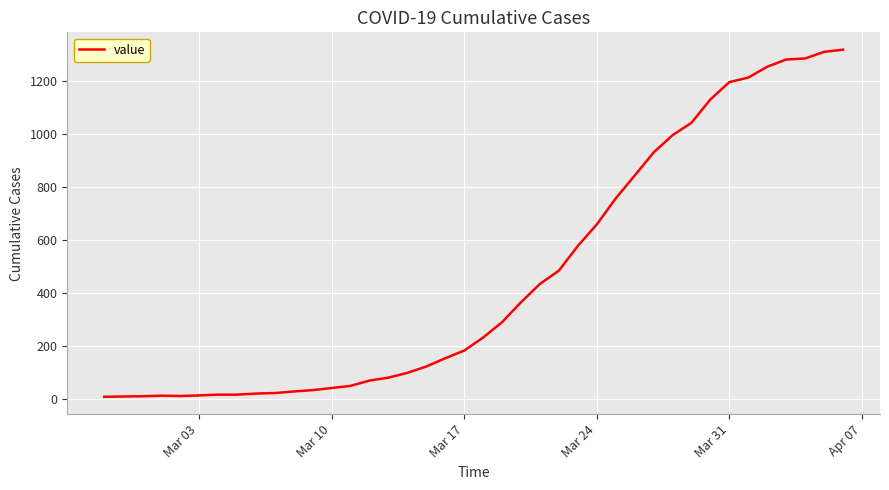

What is the greatest value displayed?

1317